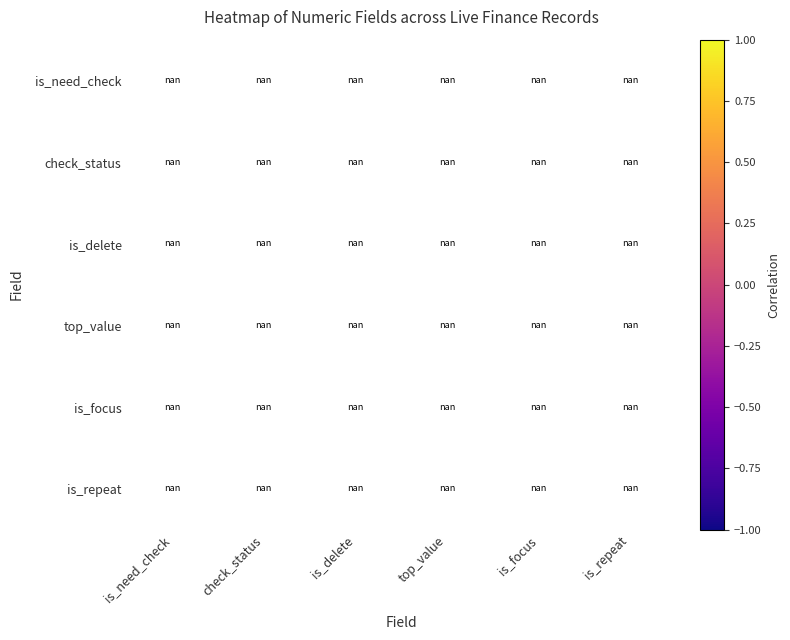

Count the number of categories in the chart.

6